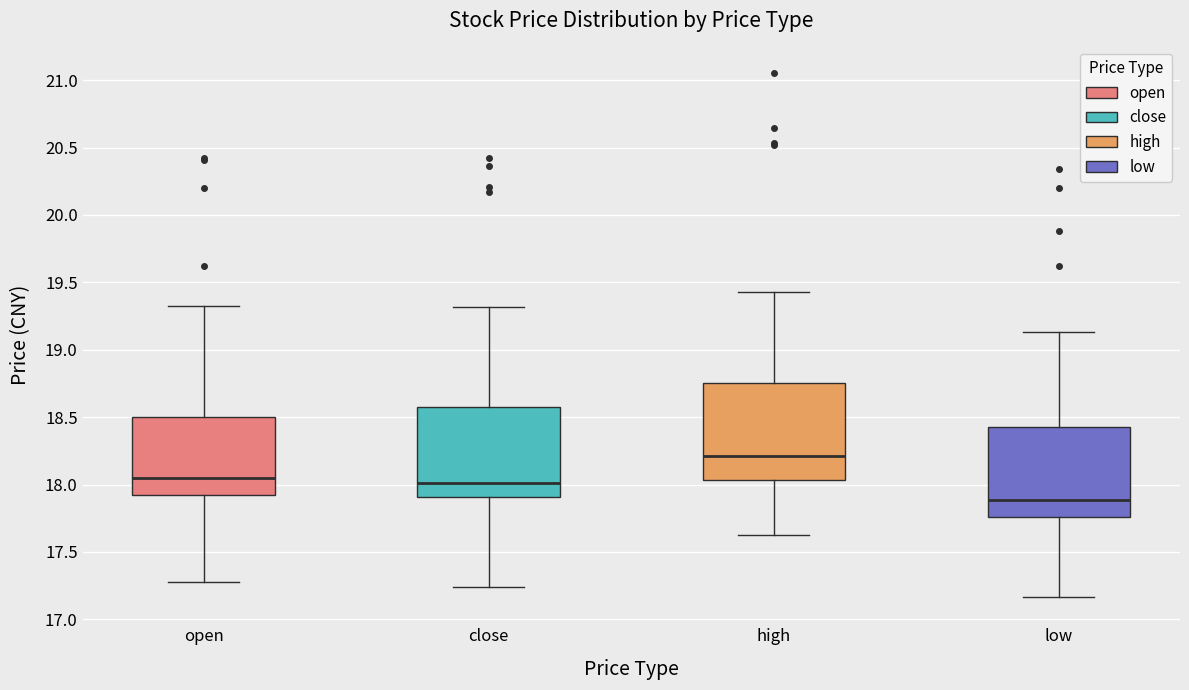

Reading left to right, read every box against the y-axis: the position of its median line, the range the box covers, and the ends of its whiskers. The values are not printed on the chart, so give them approximately, as read against the axis.

open: median 18.05, box 17.90 to 18.50, whiskers 17.30 to 19.30
close: median 18.00, box 17.90 to 18.60, whiskers 17.25 to 19.30
high: median 18.20, box 18.05 to 18.75, whiskers 17.60 to 19.45
low: median 17.90, box 17.75 to 18.40, whiskers 17.15 to 19.15